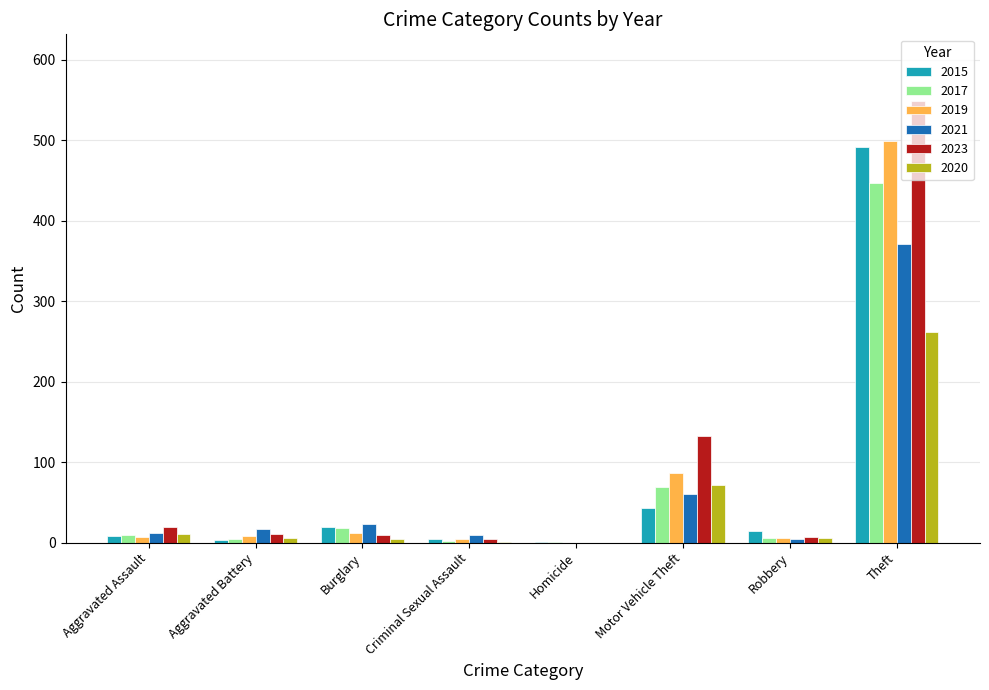

Is the value of 2021 at Motor Vehicle Theft greater than the value of 2023 at Aggravated Assault?

Yes